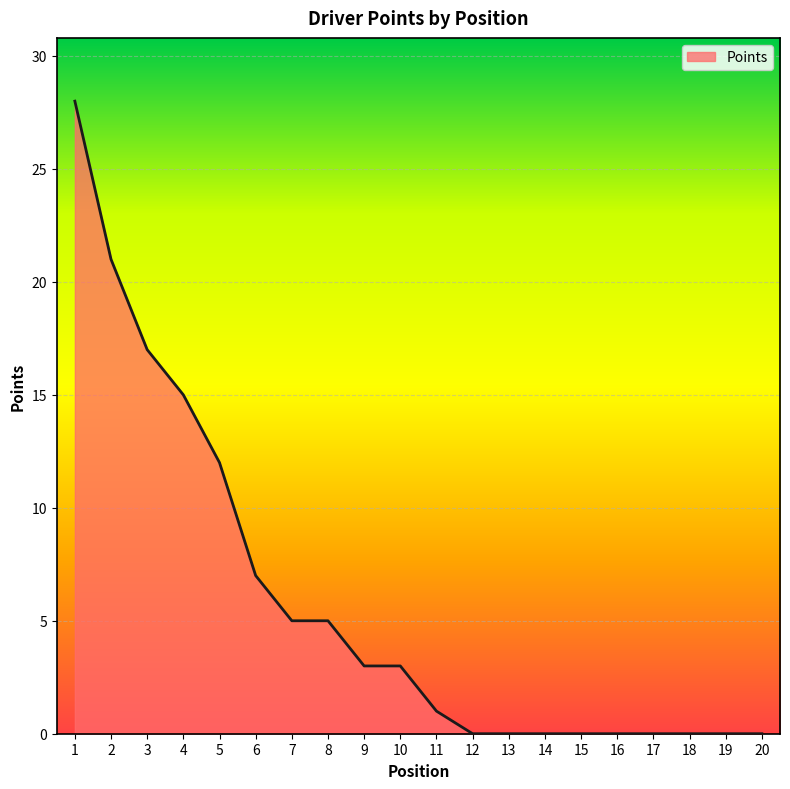

Reading right to left, transcribe all the data shown in this chart.

0	0	0	0	0	0	0	0	0	1	3	3	5	5	7	12	15	17	21	28